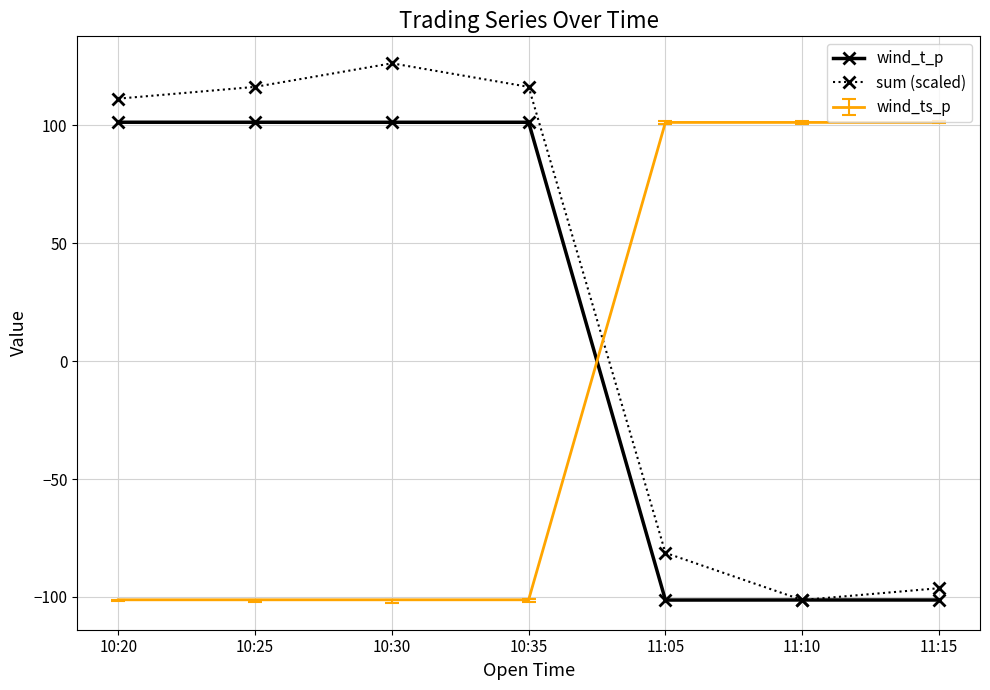

What is the highest value of the wind_t_p series?

101.3